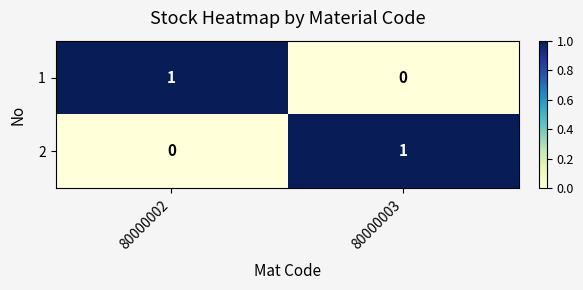

Which category has the lowest value in the 1 series?

80000003